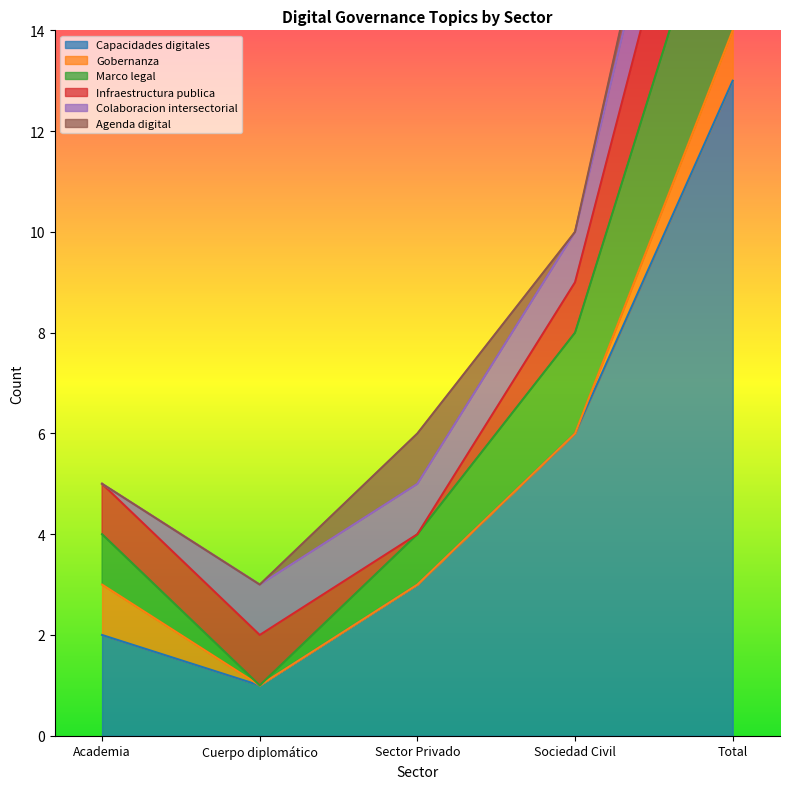

Reading right to left, list all the values displayed in this chart.

Capacidades digitales: Total=13	Sociedad Civil=6	Sector Privado=3	Cuerpo diplomático=1	Academia=2
Gobernanza: Total=1	Sociedad Civil=0	Sector Privado=0	Cuerpo diplomático=0	Academia=1
Marco legal: Total=4	Sociedad Civil=2	Sector Privado=1	Cuerpo diplomático=0	Academia=1
Infraestructura publica: Total=3	Sociedad Civil=1	Sector Privado=0	Cuerpo diplomático=1	Academia=1
Colaboracion intersectorial: Total=2	Sociedad Civil=1	Sector Privado=1	Cuerpo diplomático=1	Academia=0
Agenda digital: Total=1	Sociedad Civil=0	Sector Privado=1	Cuerpo diplomático=0	Academia=0